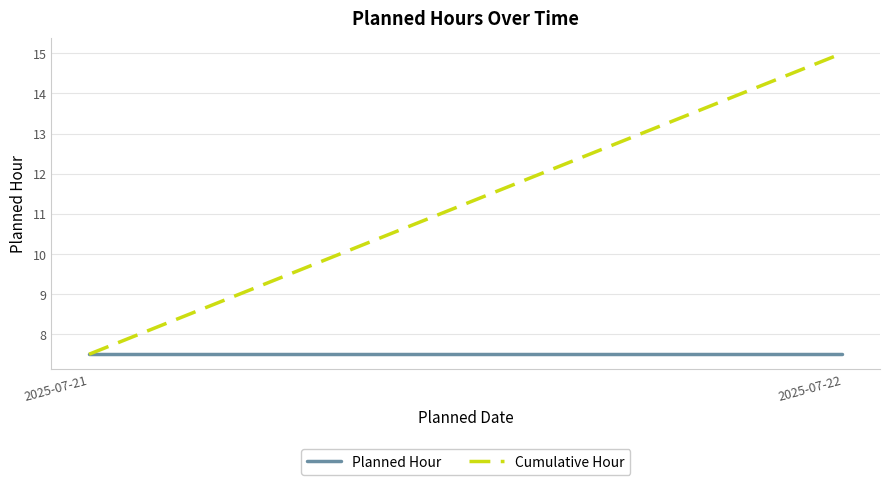

Is the value of Cumulative Hour at 2025-07-22 greater than the value of Planned Hour at 2025-07-22?

Yes